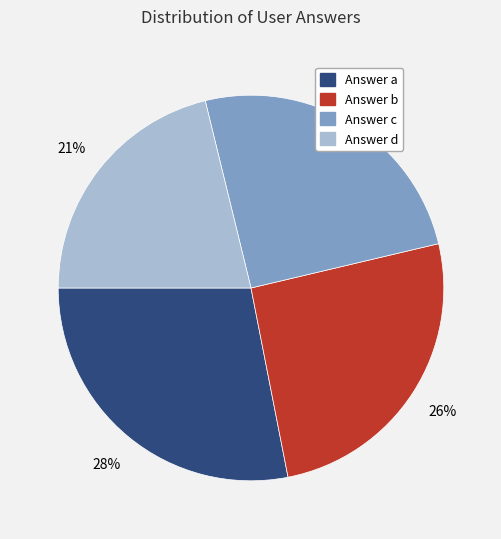

Is there any slice that represents more than half of the pie?

No